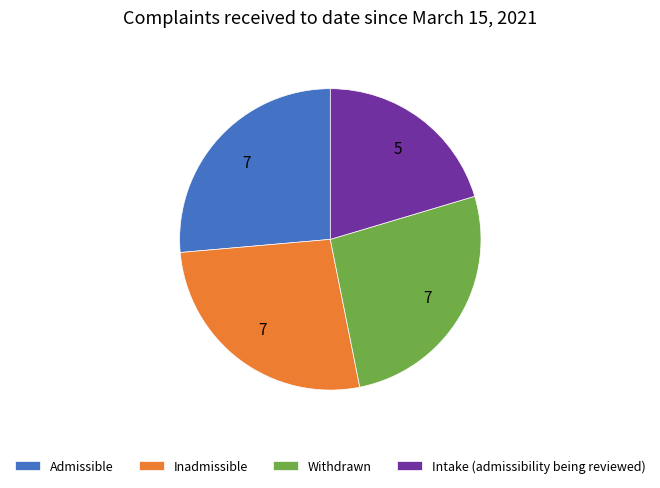

Count the number of slices in the pie.

4